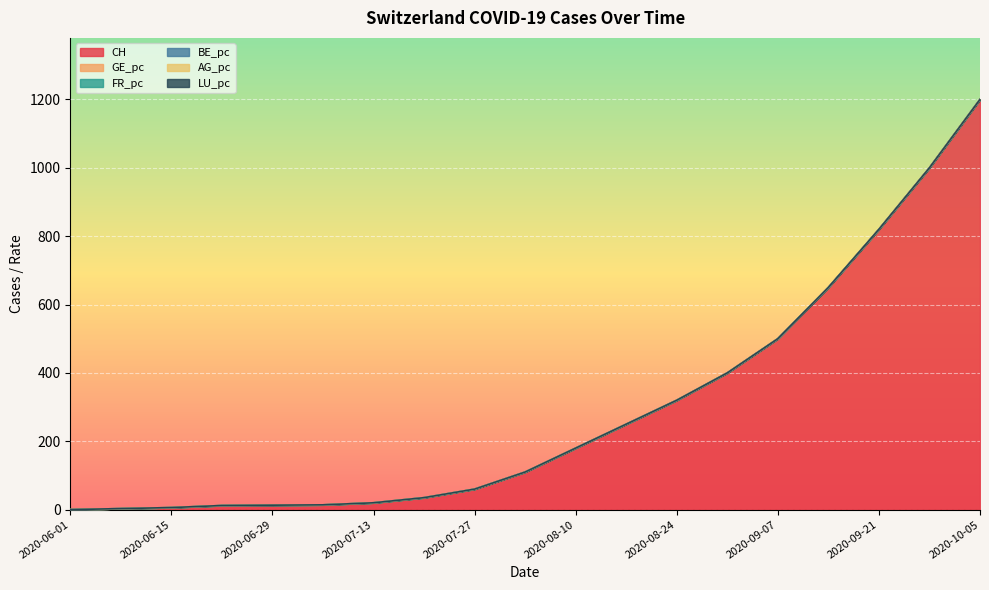

What is the maximum value shown in the chart?

1200.0